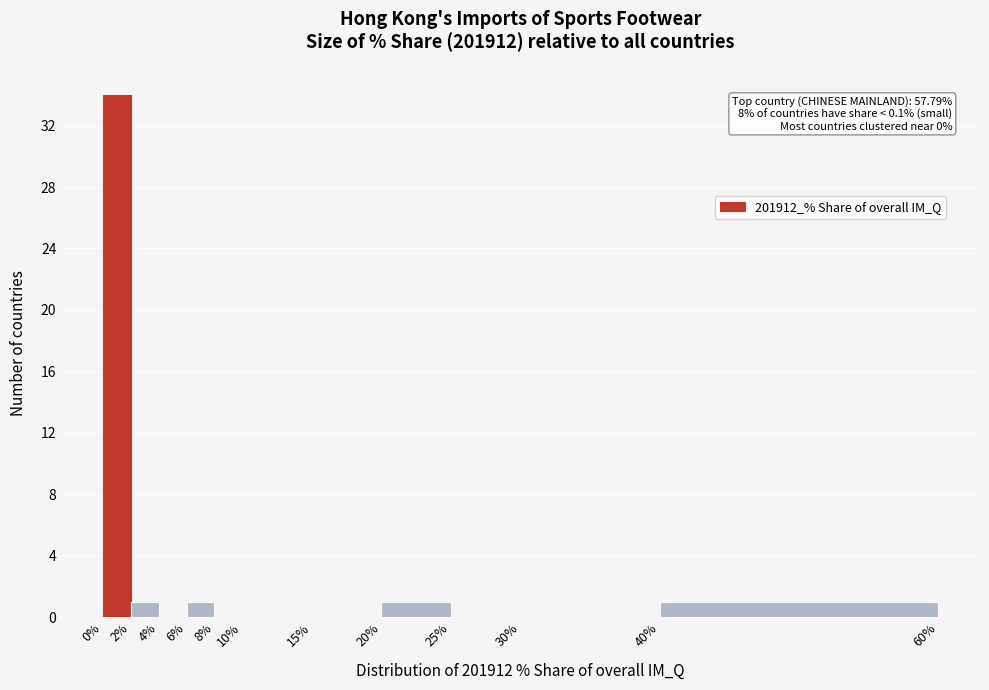

Which range on the x-axis has the tallest bar?

0% to 2%